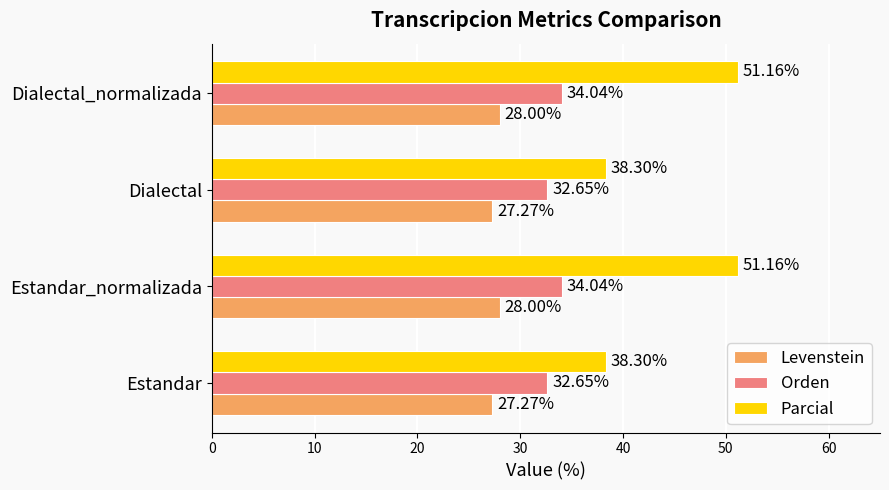

What is the average value of the Parcial series?

44.7